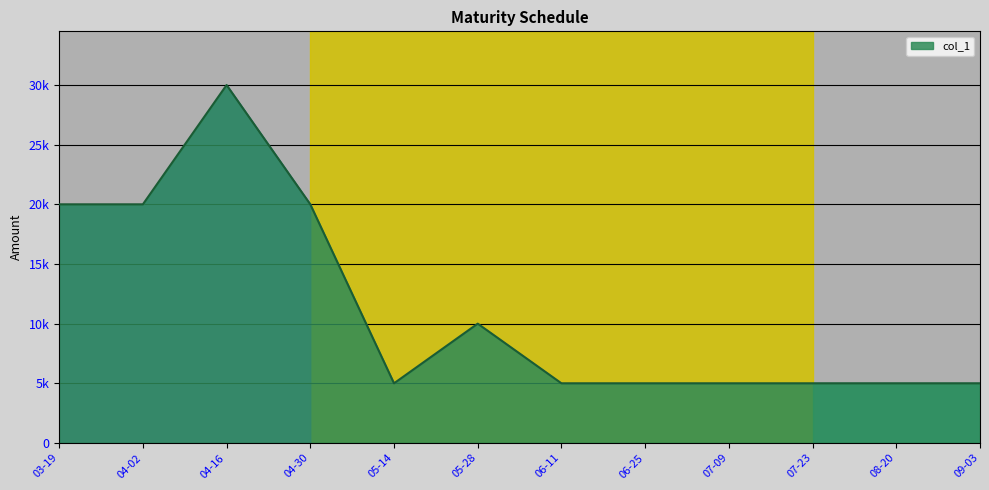

Count the values in the range 5000 to 20000.

11